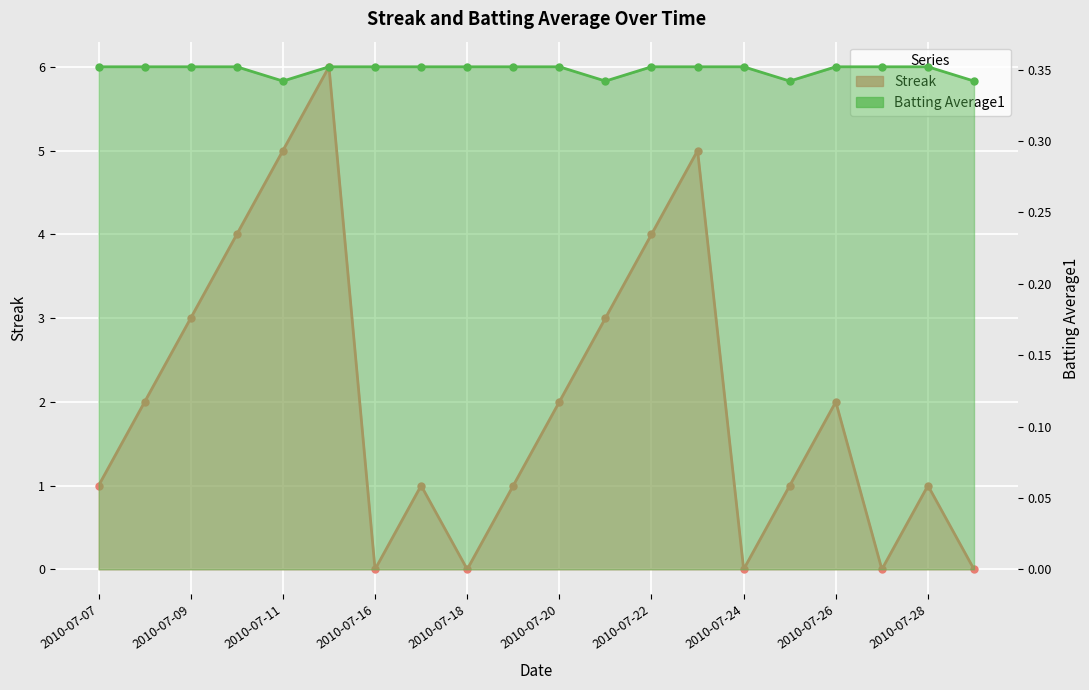

What are all the series names shown in the legend?

Streak, Batting Average1